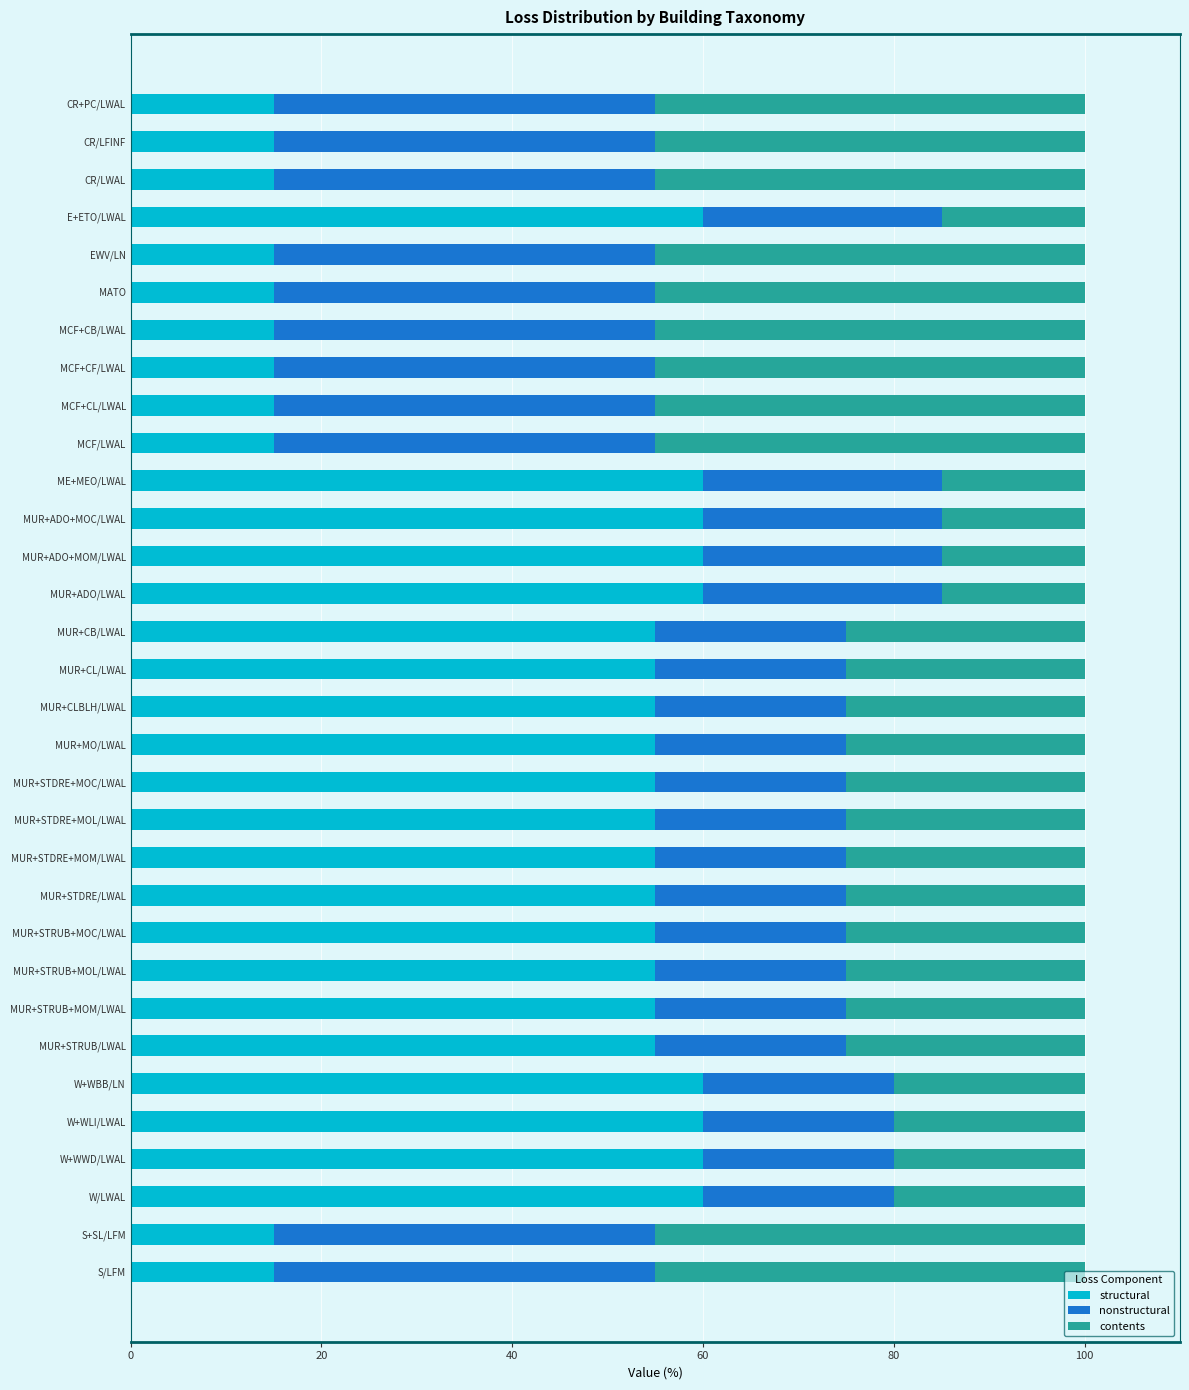

What is the difference between the structural values at CR/LFINF and MUR+STRUB+MOM/LWAL?

40